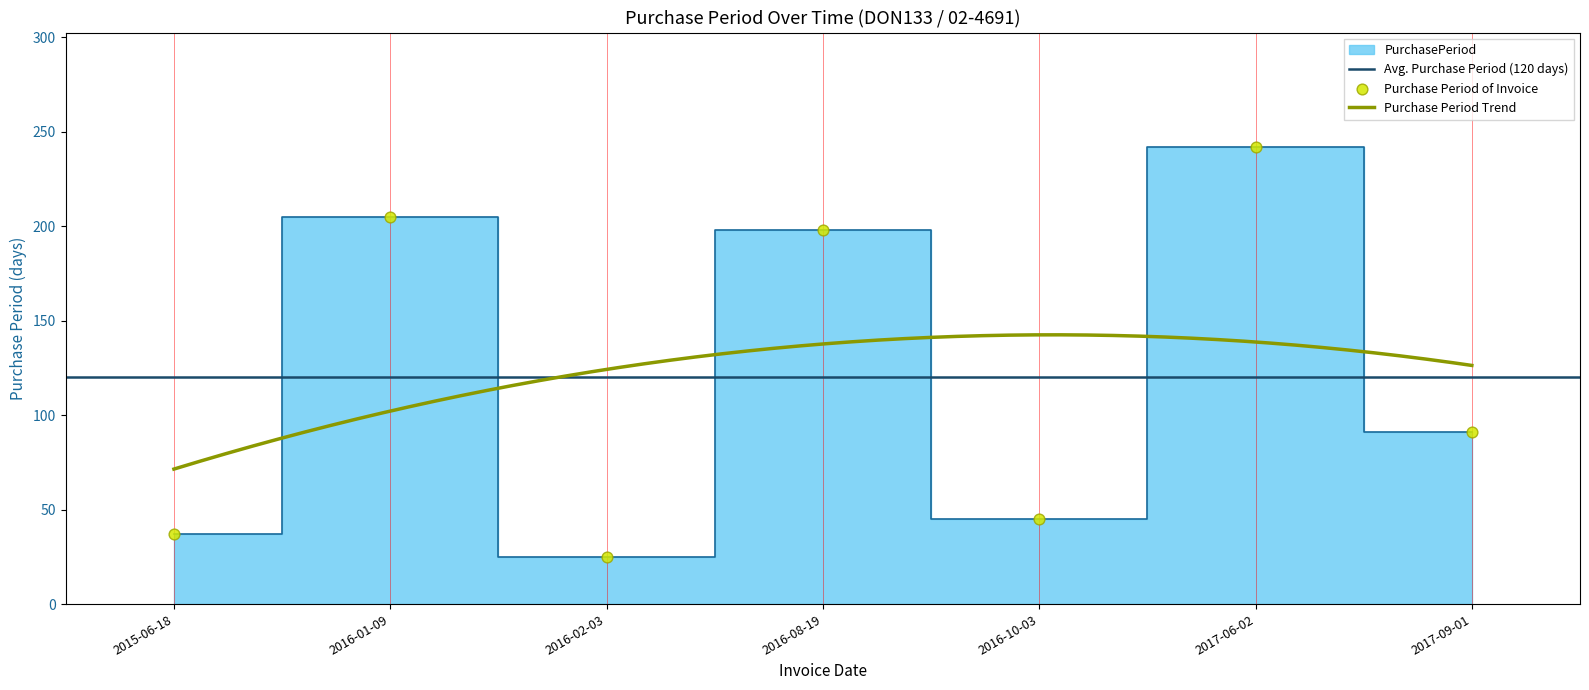

What is the change in value from 2017-06-02 to 2017-09-01?

-151